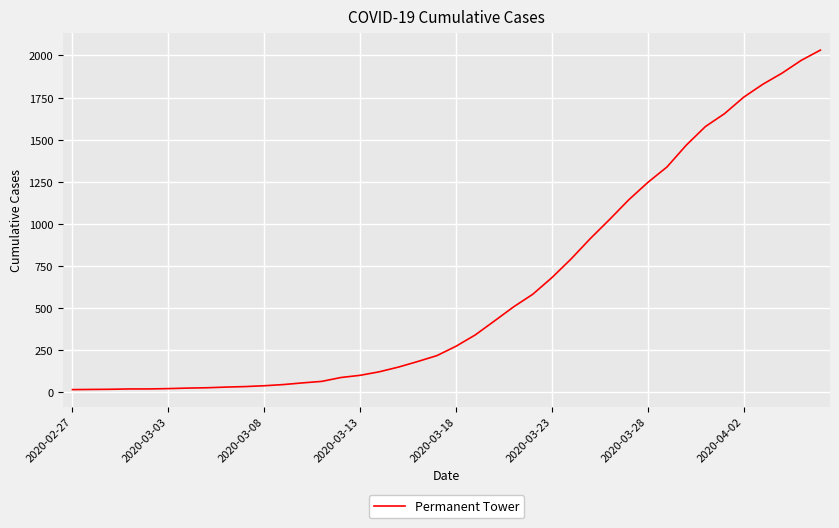

What is the difference between the maximum and minimum values?

2019